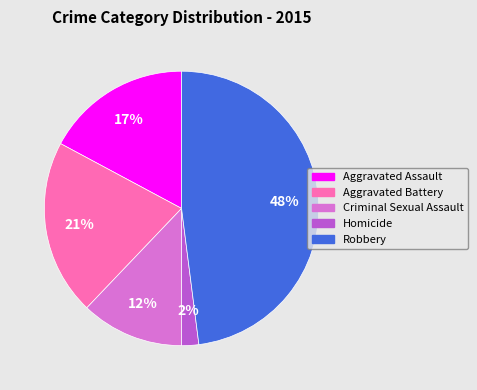

How many slices are in this pie chart?

5